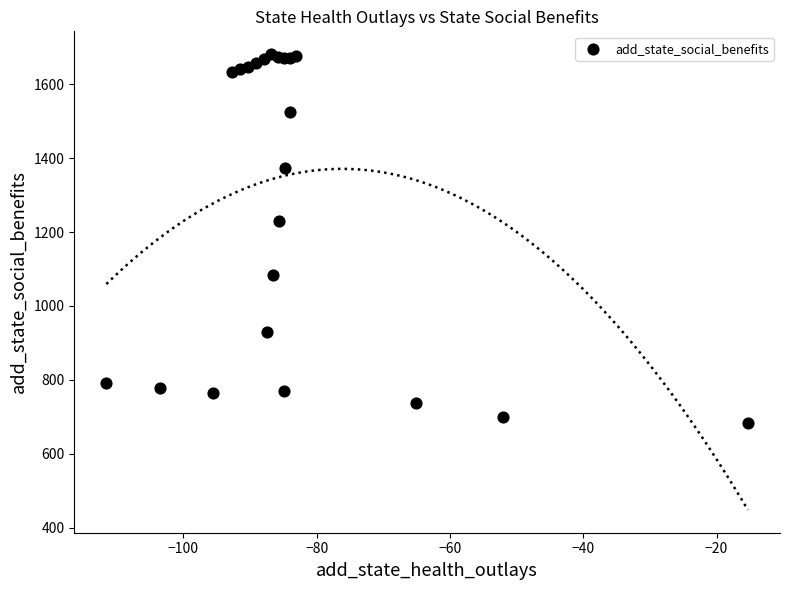

What Y value in the scatter plot is closest to 1182?

1230.9